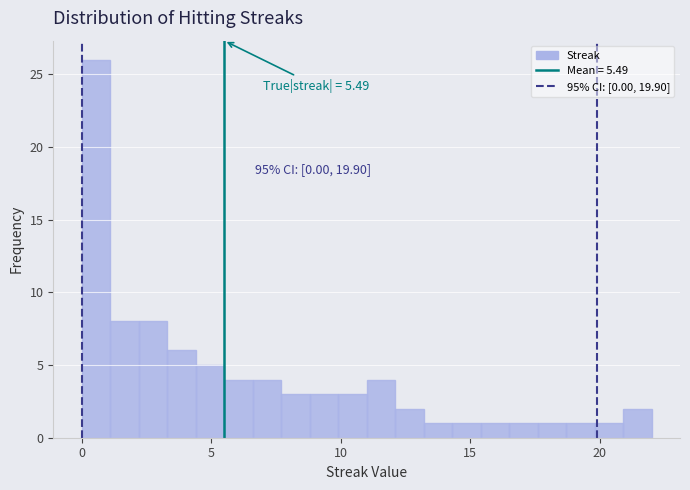

Around what value on the x-axis is the tallest bar? Give the approximate position of its centre, as read against the axis.

0.5